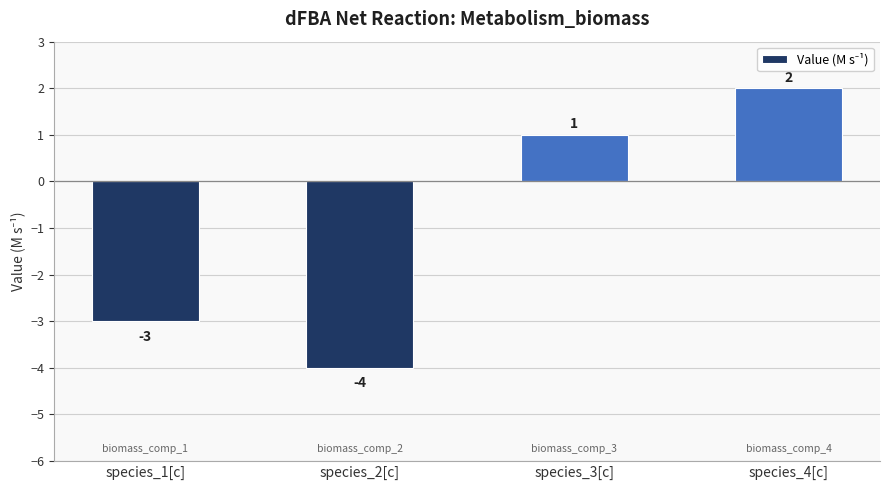

What is the sum of the values at species_4[c] and species_1[c]?

-1